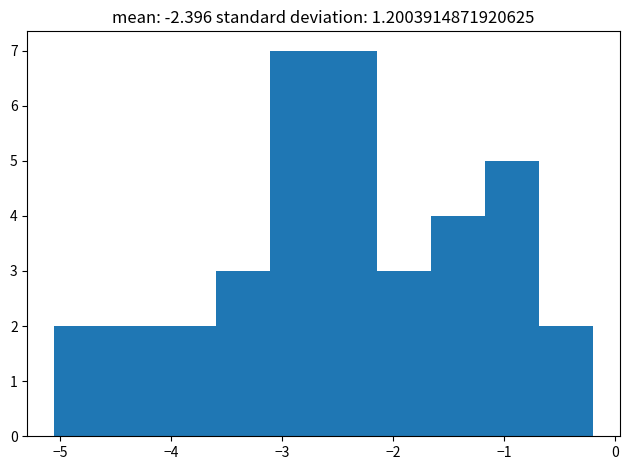

What is the height of the bar covering -4.6 to -4.1 on the x-axis? Neither the bar edges nor the heights are printed on the chart, so give them approximately, as read against the axes.

2